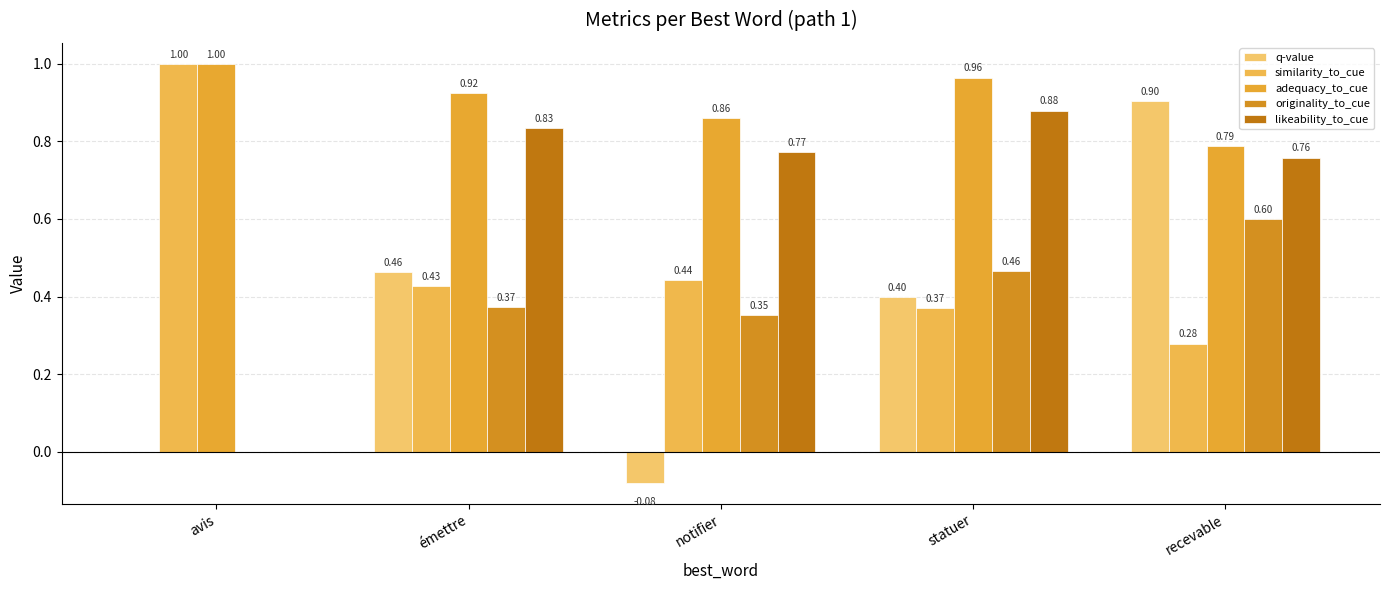

How many groups of bars are there?

5